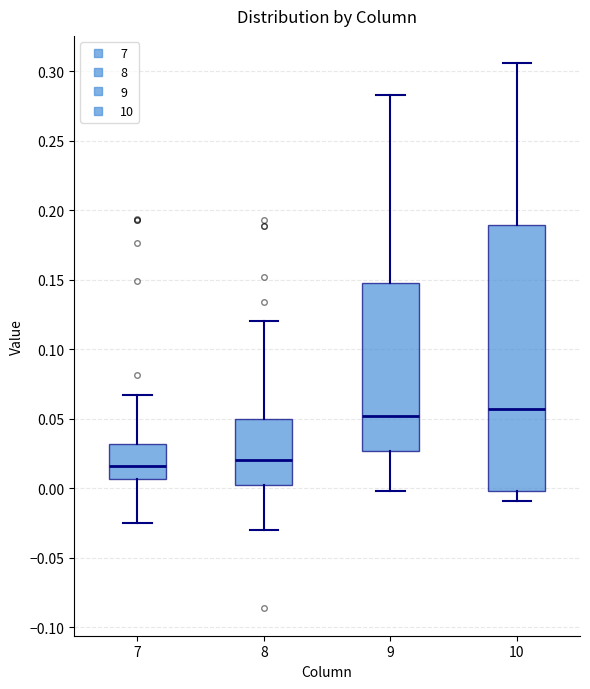

Which box is the tallest, from its lower edge to its upper edge?

10